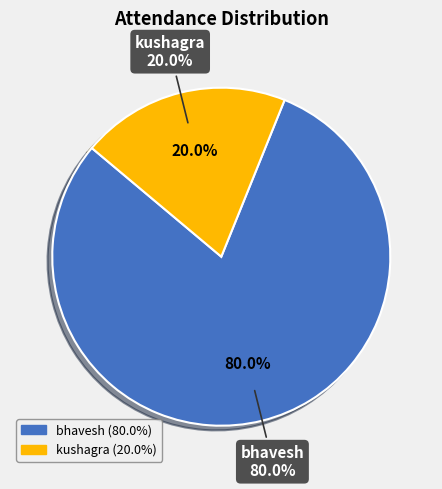

Count the number of slices in the pie.

2